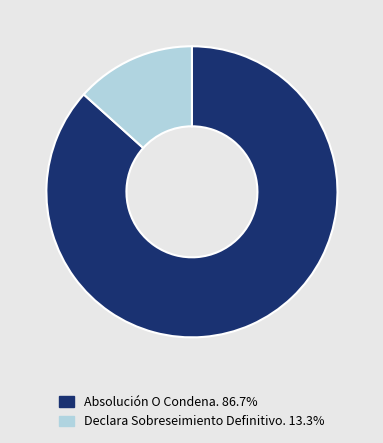

Does any single category account for the majority?

Yes